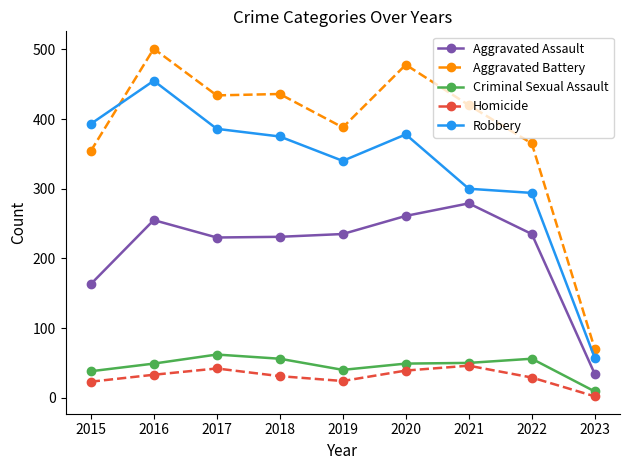

How many series are shown in this chart?

5